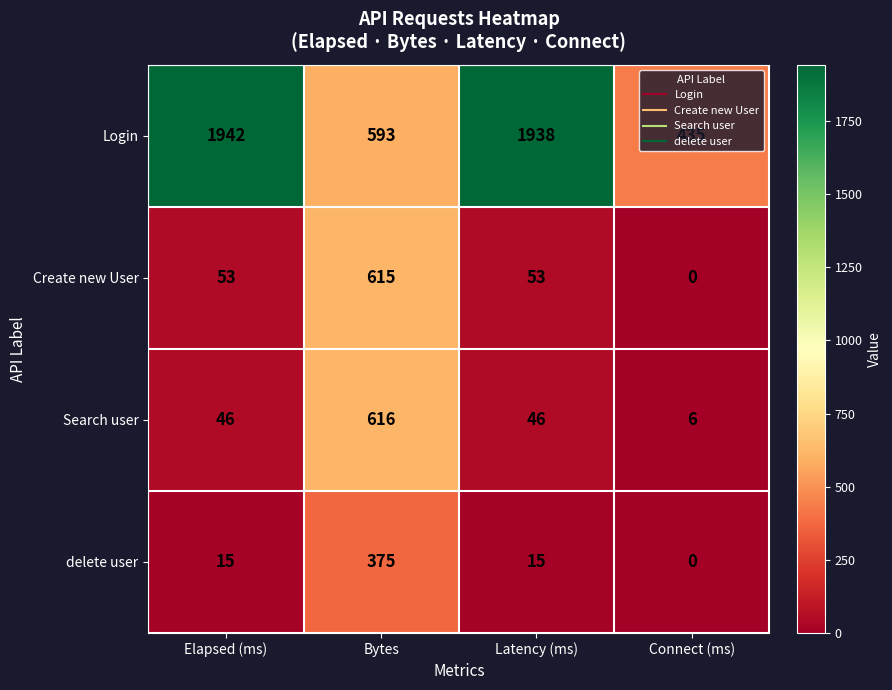

Rank the series by their maximum value, from highest to lowest.

Login, Search user, Create new User, delete user